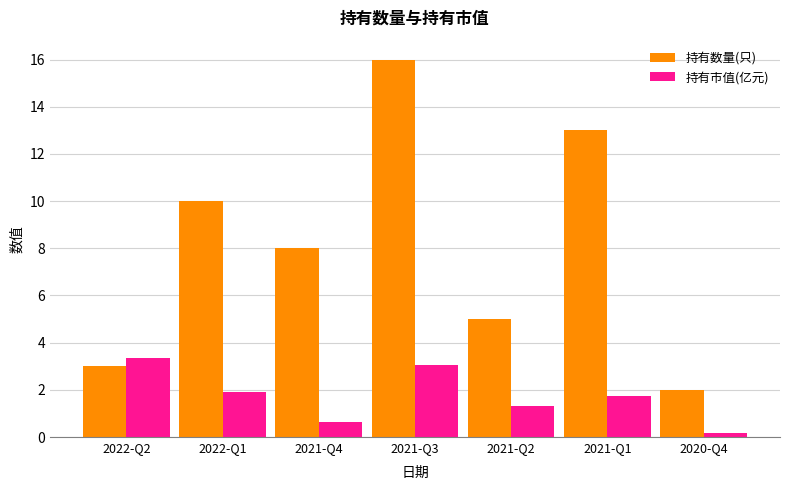

What position from the left is 2021-Q2?

5